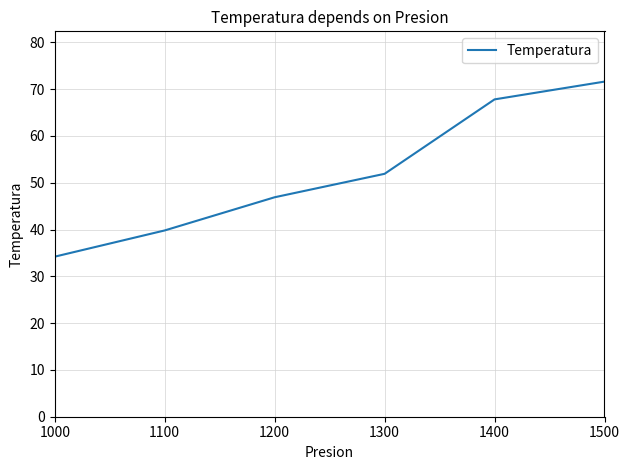

Reading left to right, list all the values displayed in this chart.

1000=34.2	1100=39.8	1200=46.9	1300=51.9	1400=67.8	1500=71.6